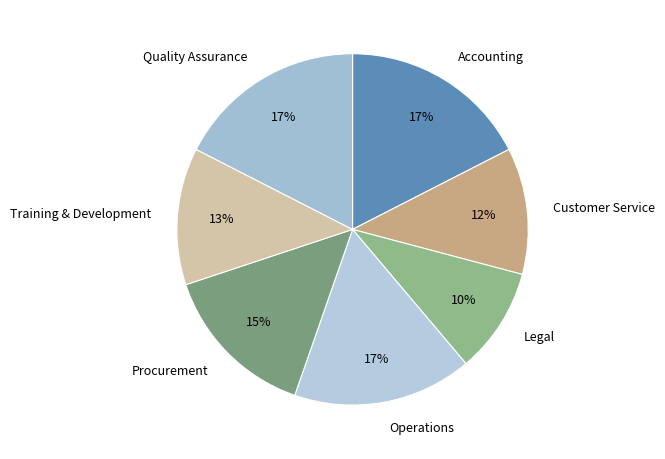

Combined, do Accounting and Customer Service account for over 50%?

No